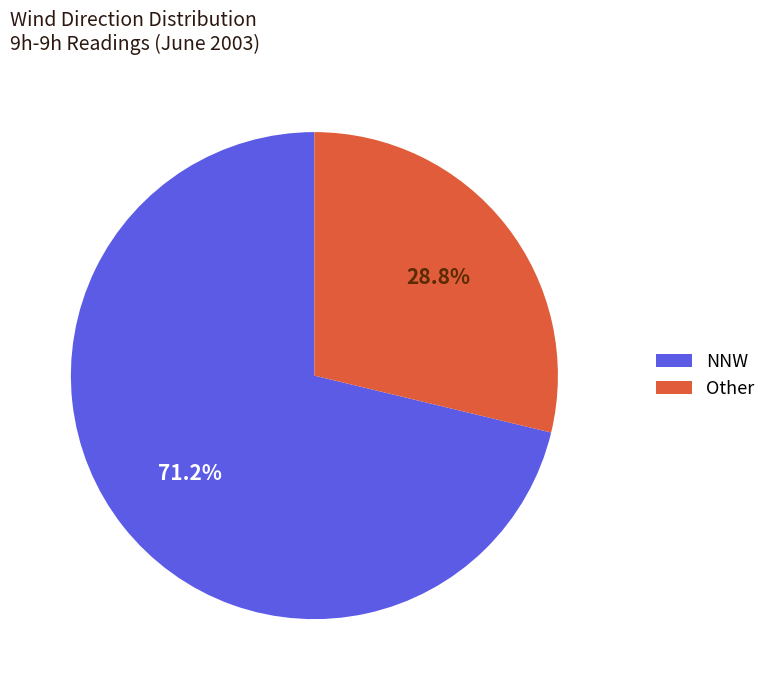

Is there any slice that represents more than half of the pie?

Yes